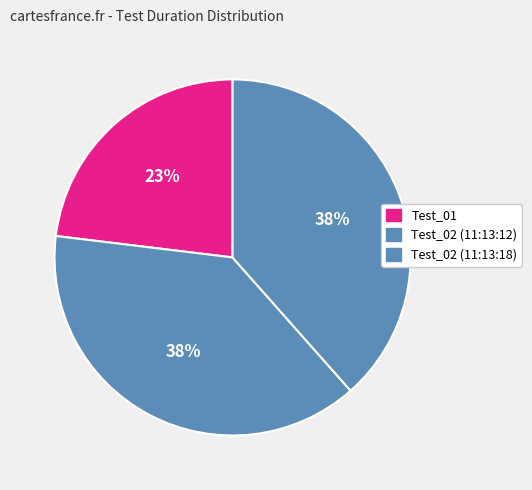

Rank the categories by value from lowest to highest.

Test_01, Test_02 (11:13:12), Test_02 (11:13:18)